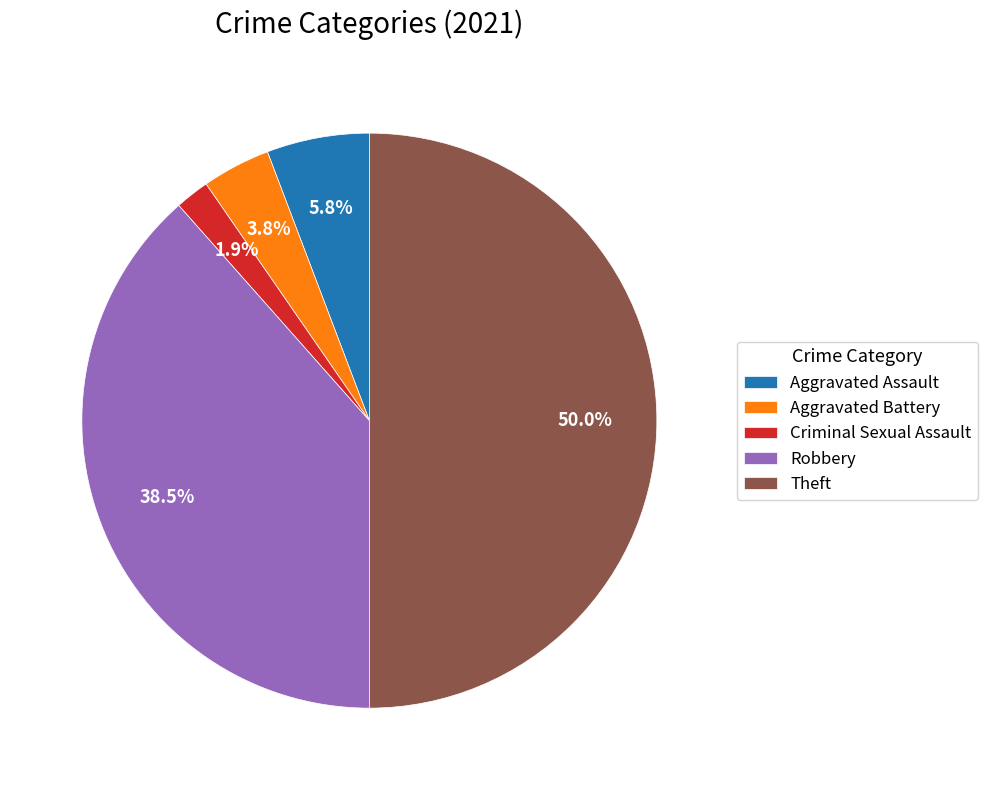

What percentage do Theft and Robbery together represent?

88.5%